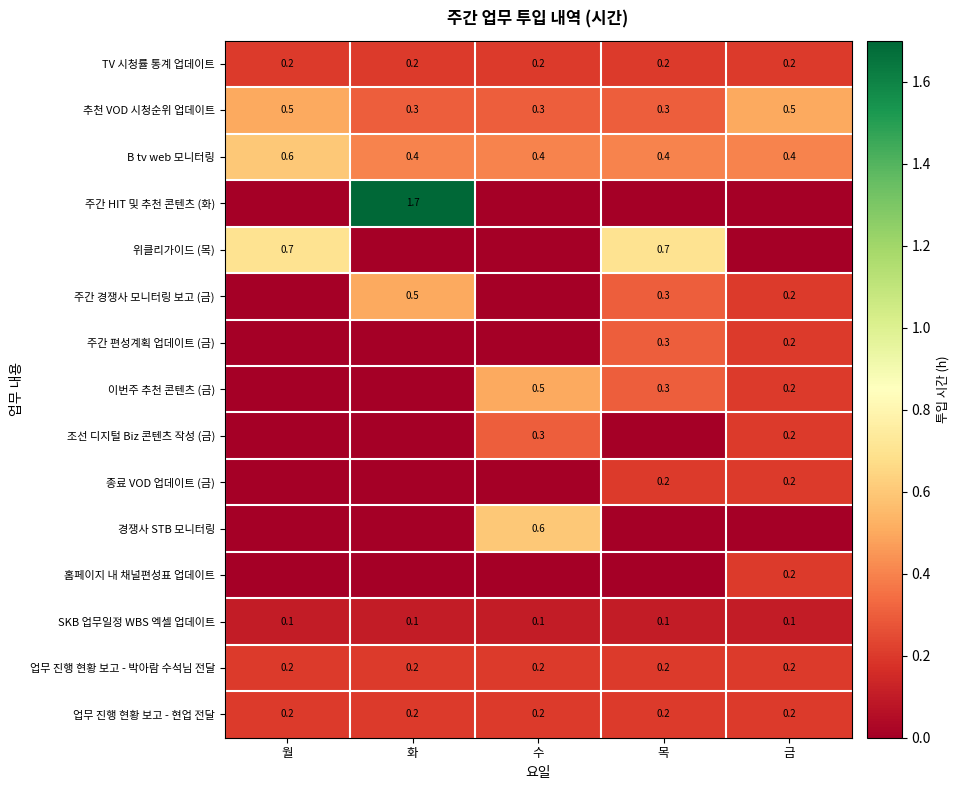

What is the greatest value displayed?

1.7